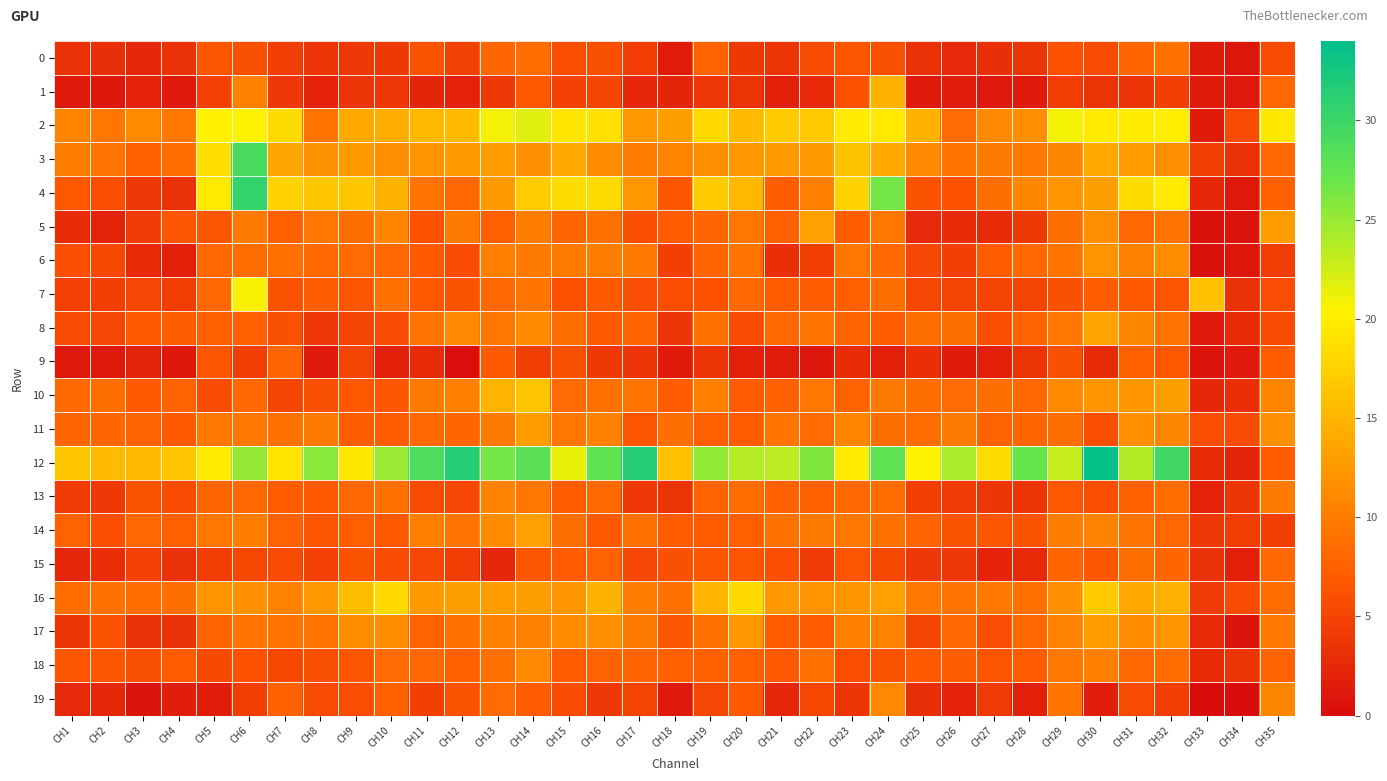

Which series has the largest total across all categories?

12